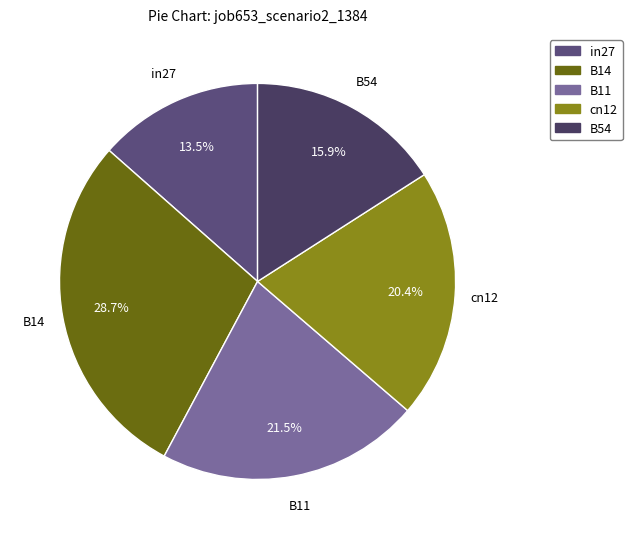

What is the largest slice in the pie chart?

B14